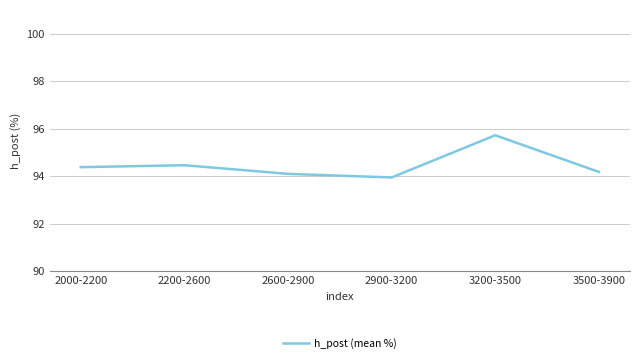

Read the value at 2200-2600.

94.5